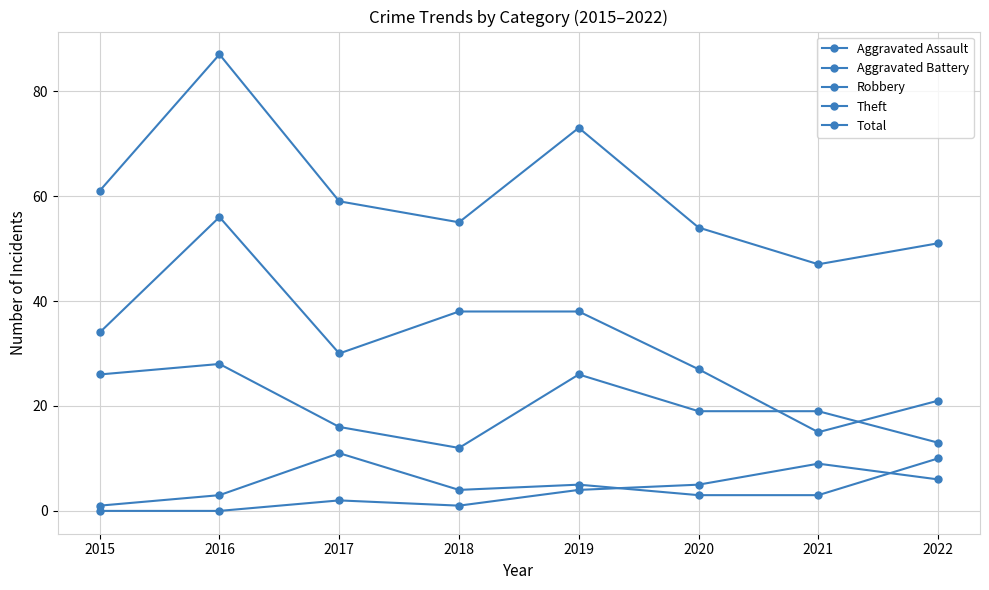

Between 2016 and 2020, which series saw the biggest shift?

Total